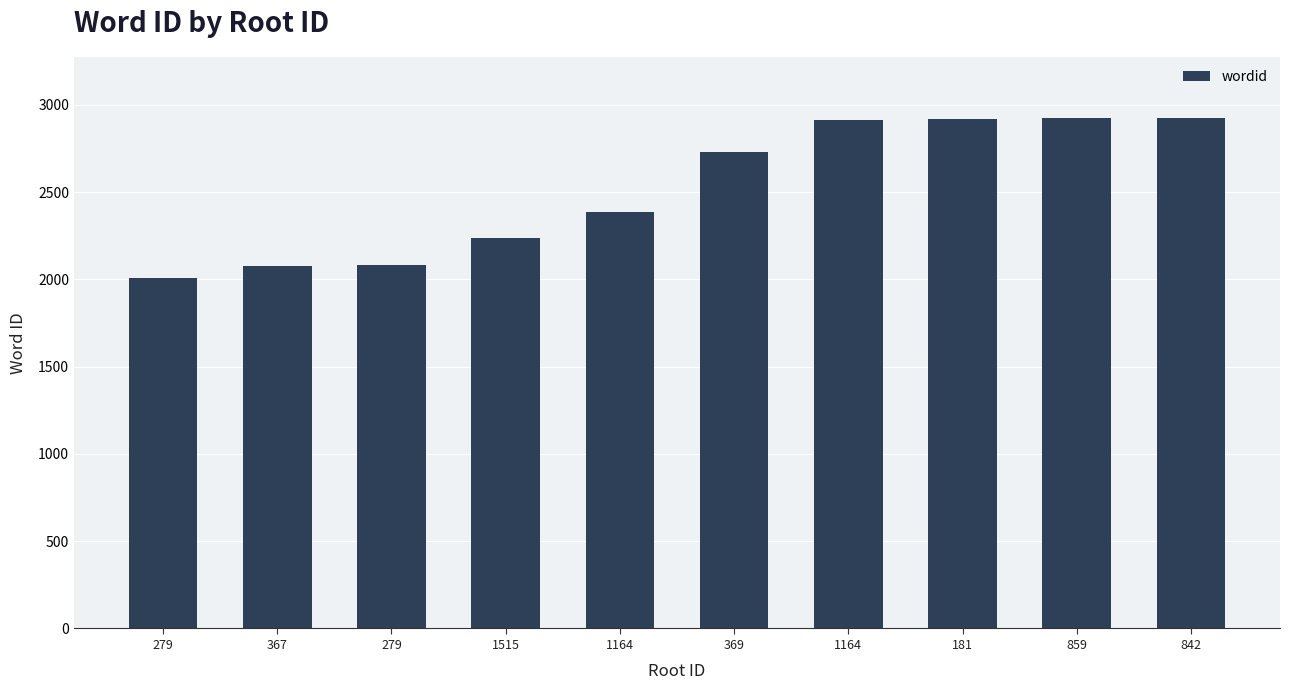

How many distinct data groups are displayed?

1